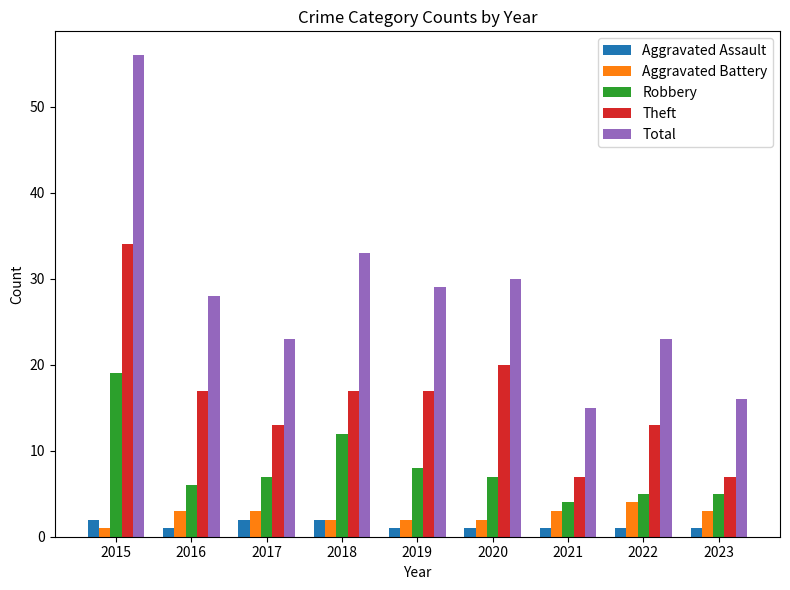

What is the difference between the maximum and minimum values in the Total series?

41